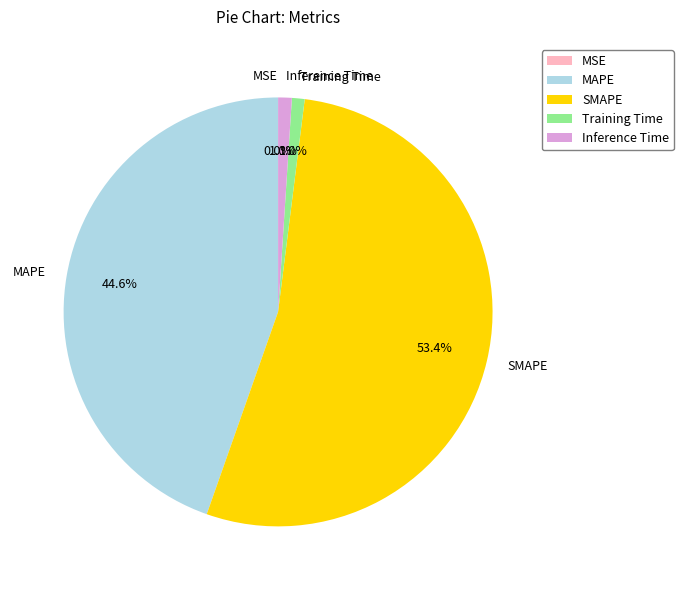

Which category has the biggest portion of the pie?

SMAPE